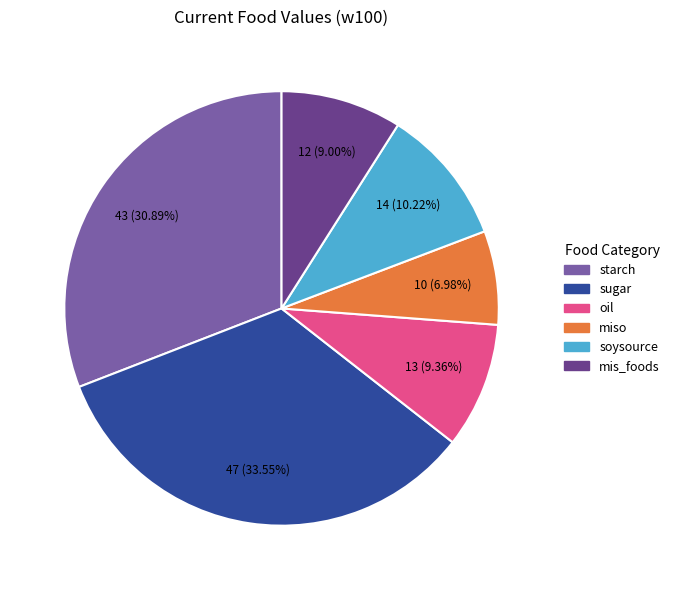

How many slices are in this pie chart?

6